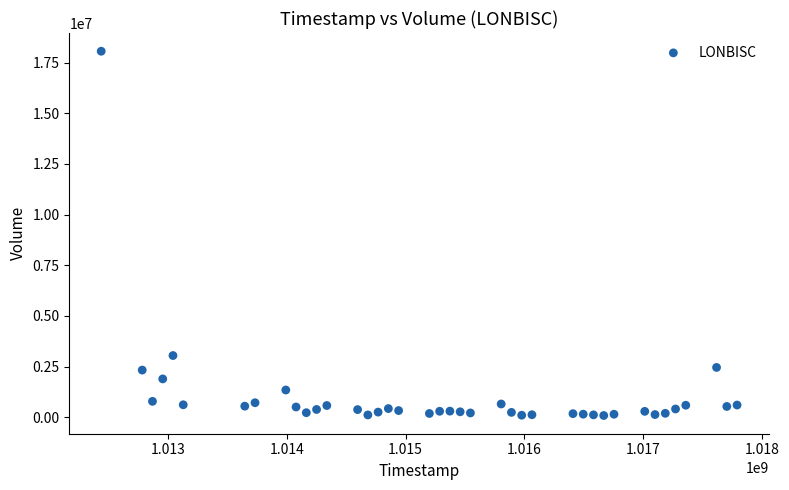

What is the range of Y values (max minus min)?

17975743